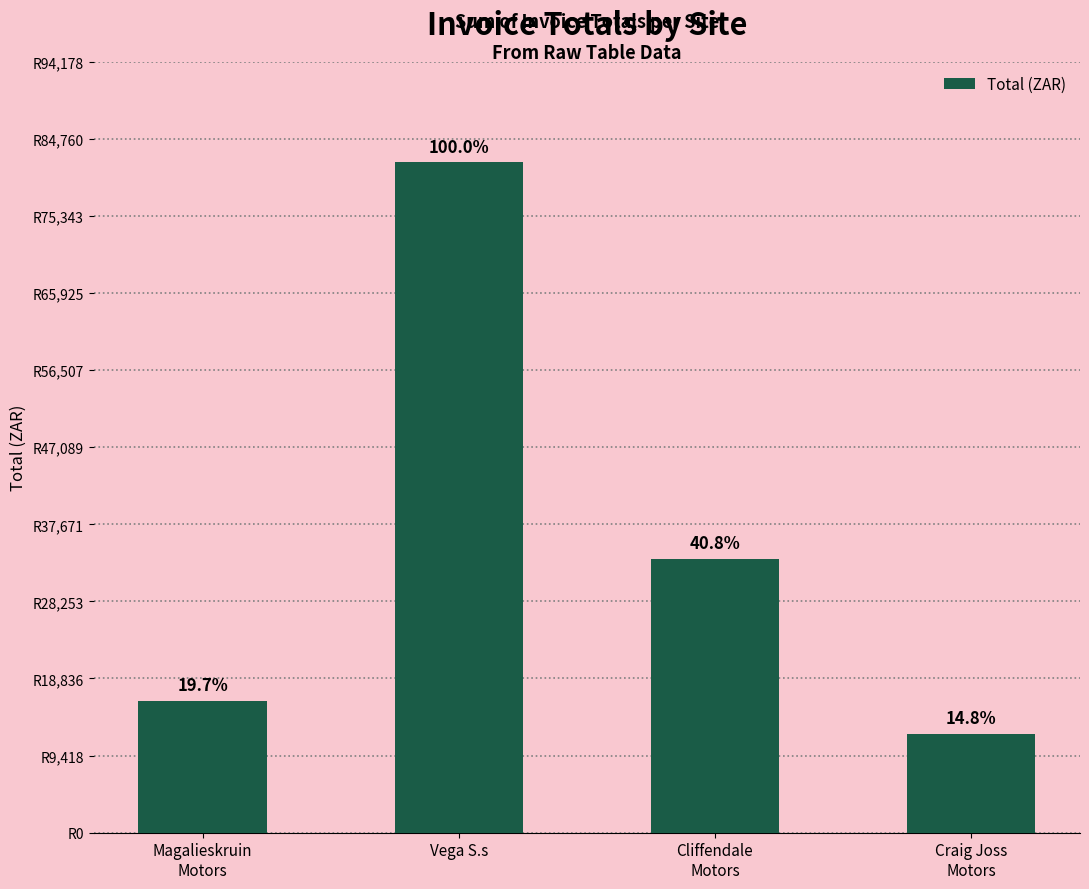

Between Vega S.s and Craig Joss
Motors, which is larger?

Vega S.s